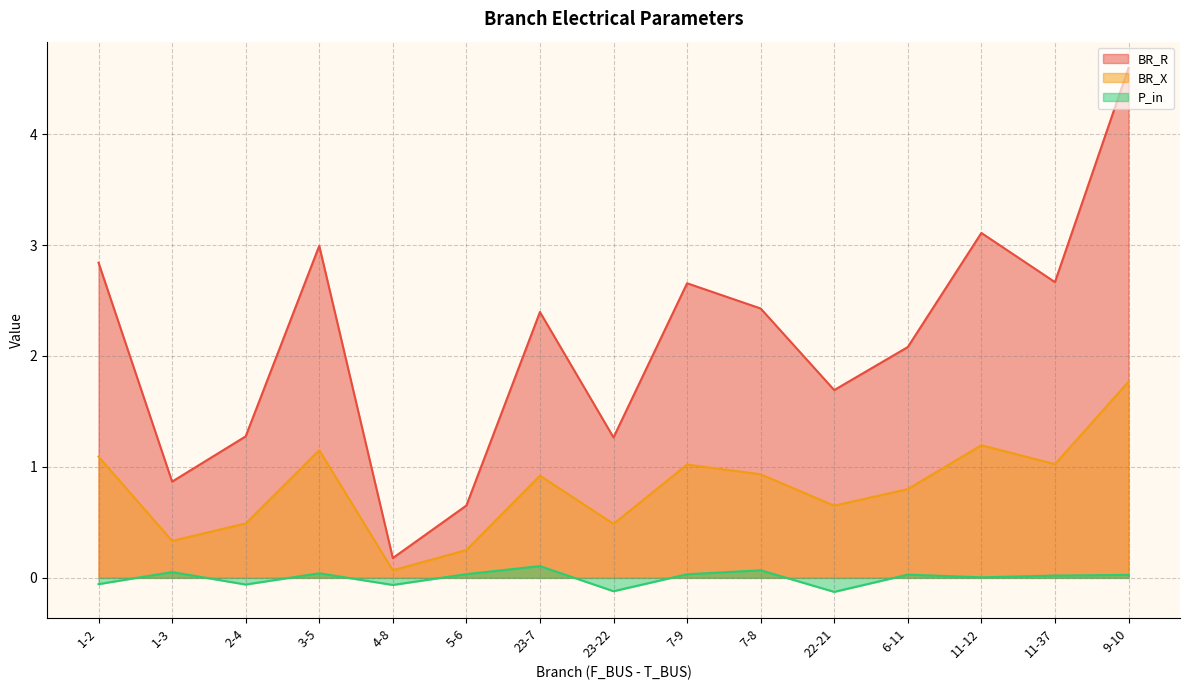

True or false: BR_R and BR_X intersect in this chart.

False